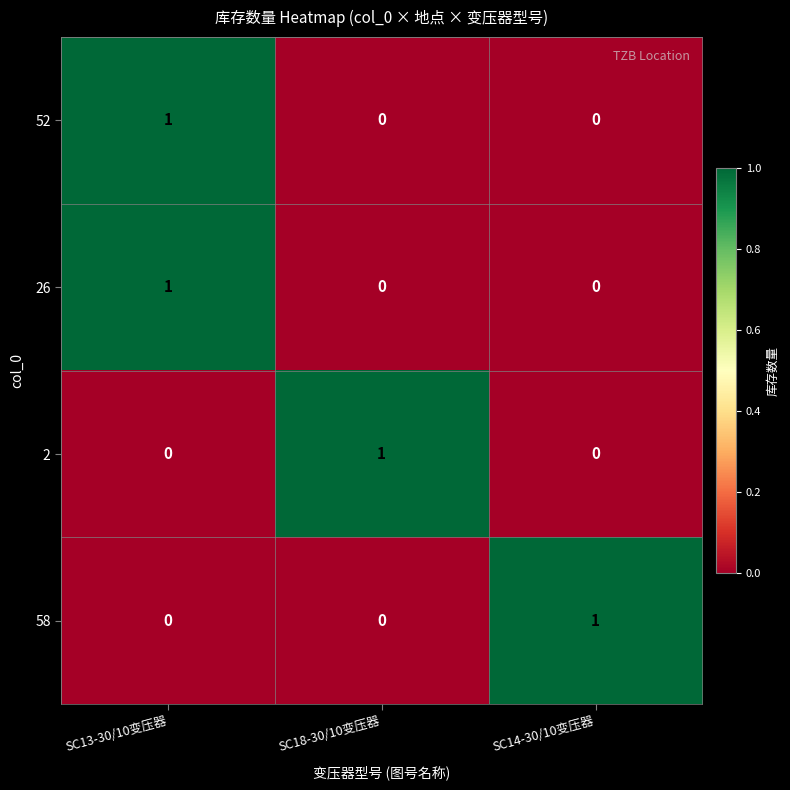

The value of 2 at SC14-30/10变压器 is 0. True or false?

True